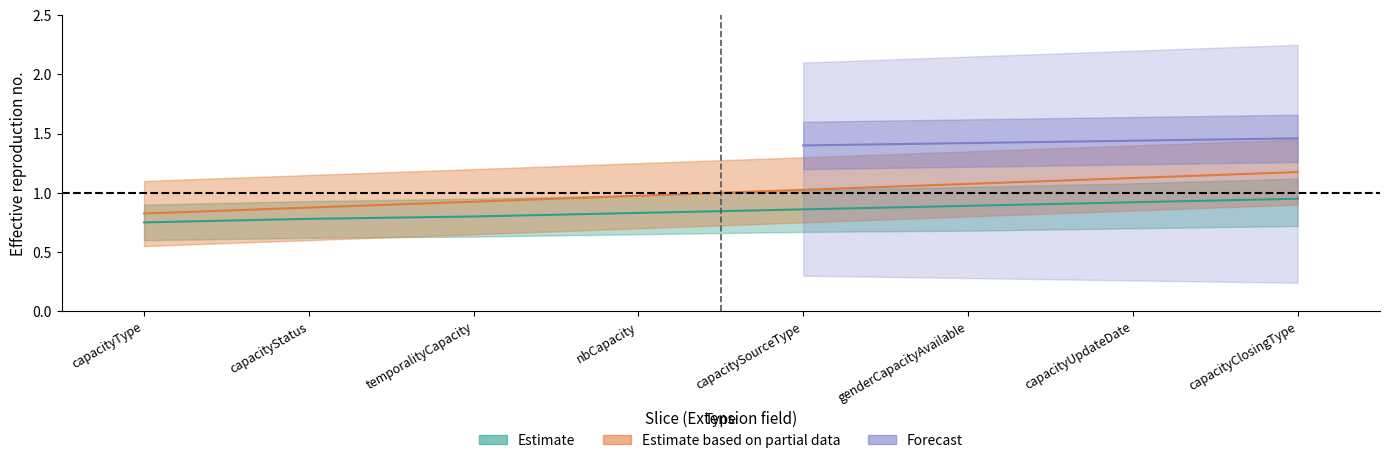

At how many categories does at least one series exceed 0?

8